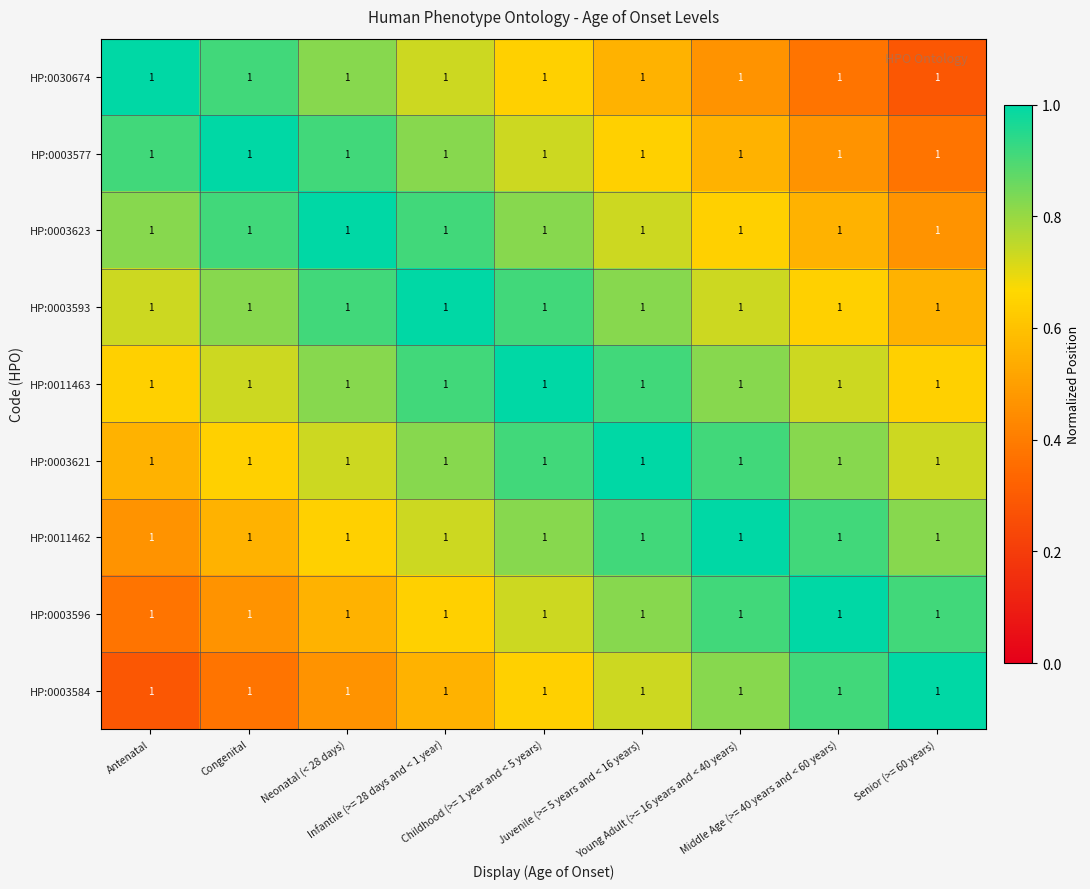

What is the approximate value of HP:0011462 at Juvenile (>= 5 years and < 16 years)?

0.9